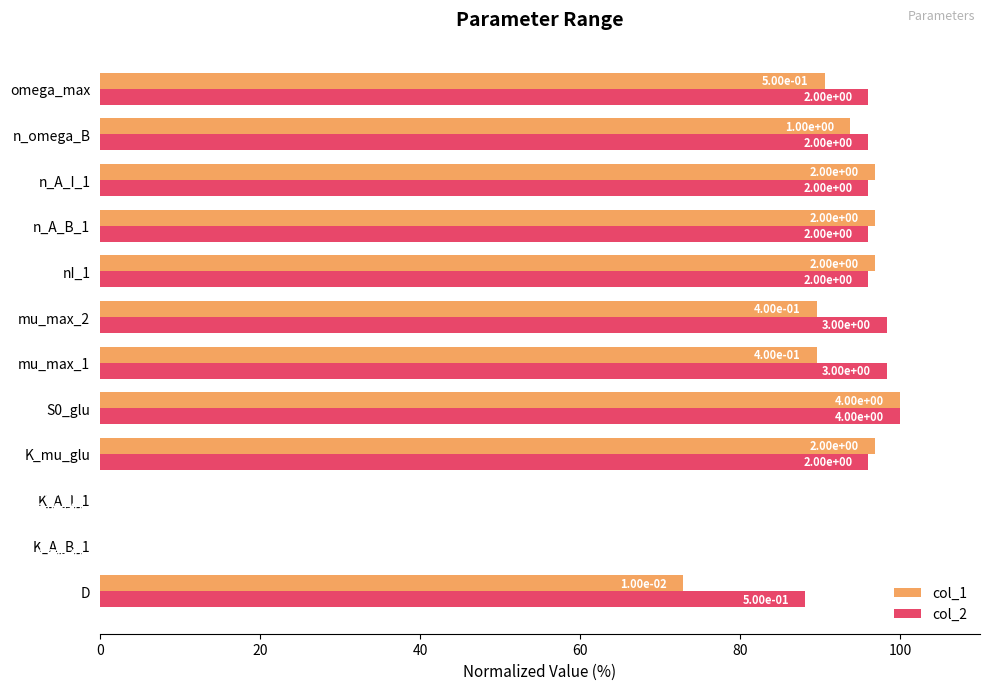

Which series has the largest range (max minus min)?

col_1